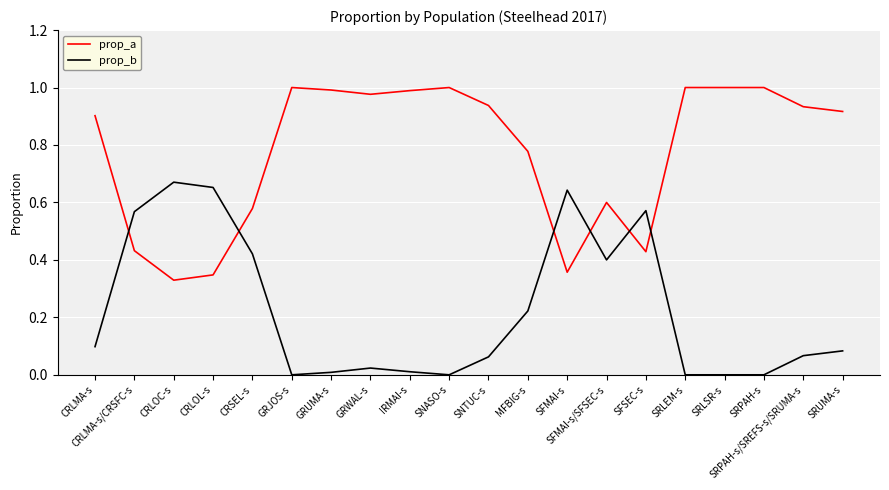

How many lines are shown in the chart?

2